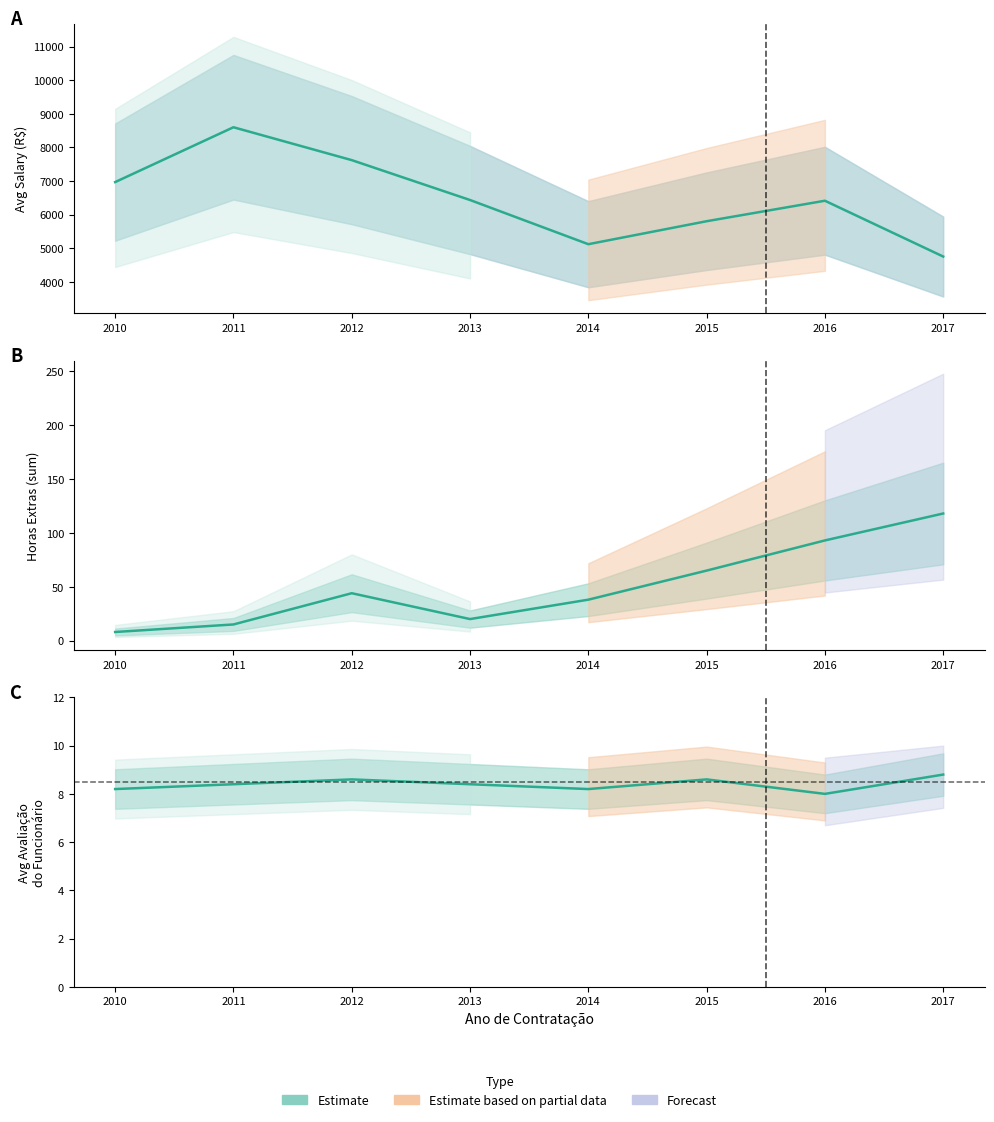

Is it true that VR equals 1030.3 at 2014?

False